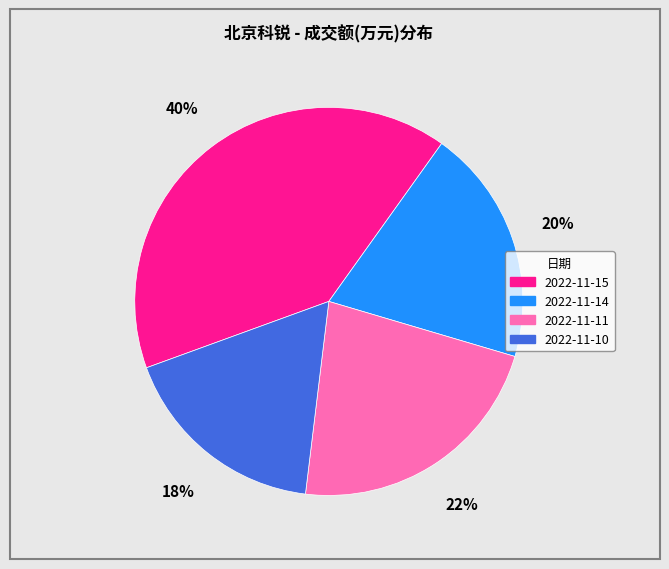

Rank the categories by value from highest to lowest.

2022-11-15, 2022-11-11, 2022-11-14, 2022-11-10